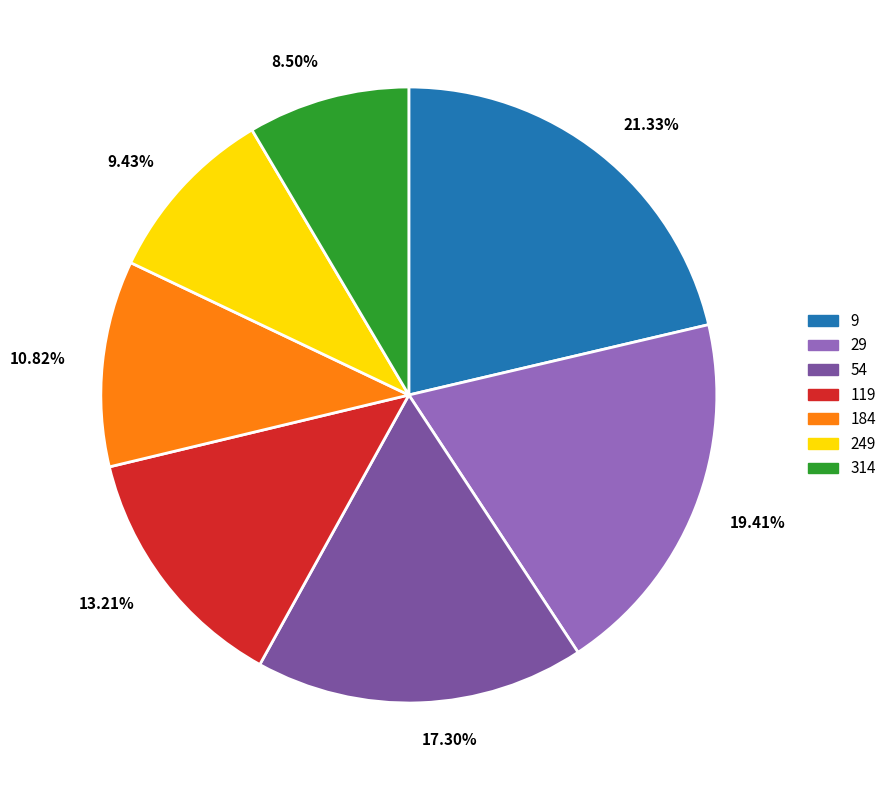

True or false: 249 accounts for 9% of the total.

True